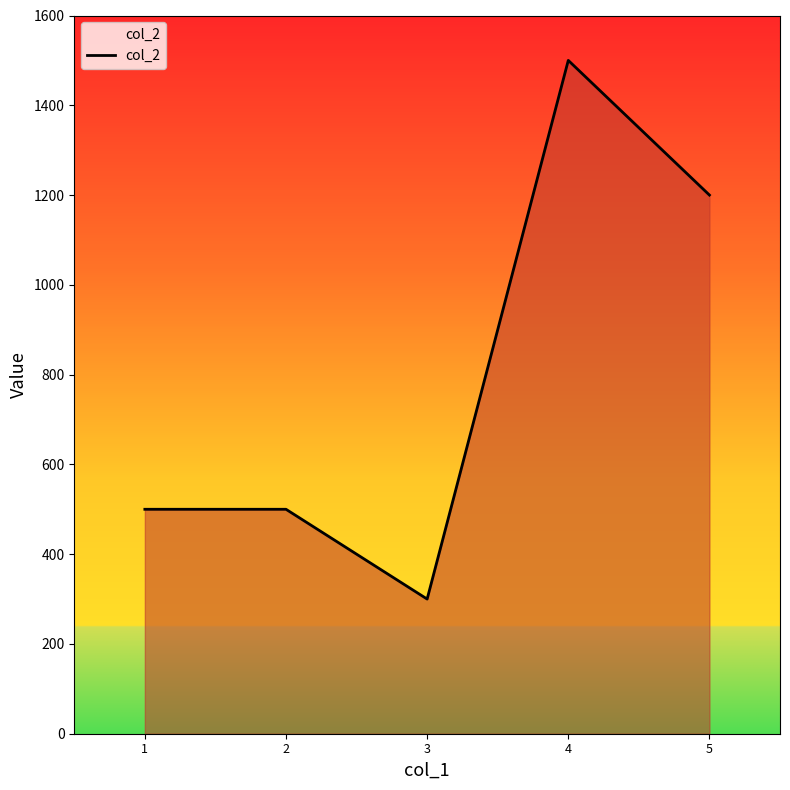

What is the ratio of the value at 2 to the value at 1?

1.0